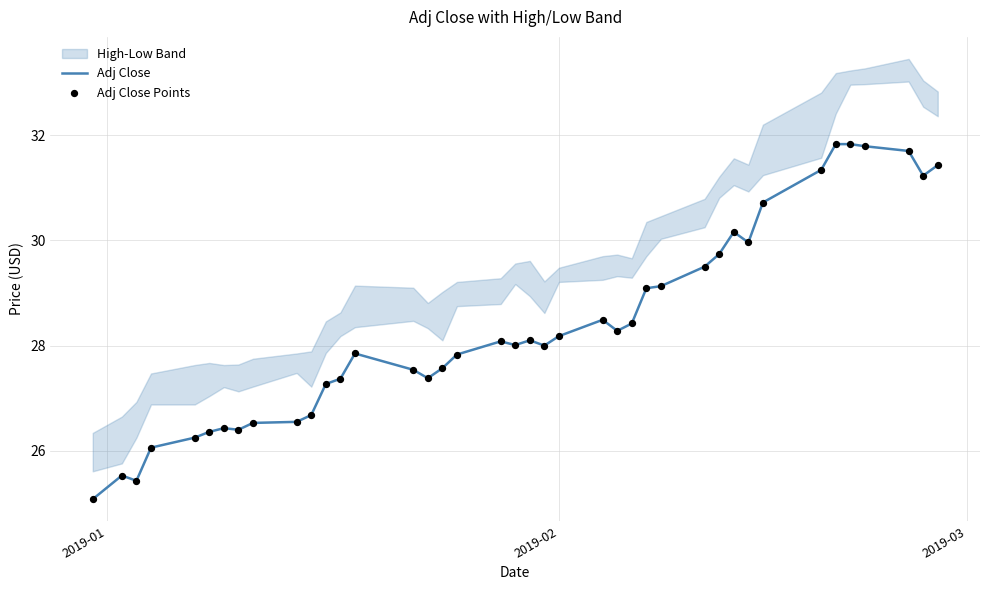

At how many categories does at least one series exceed 30?

9